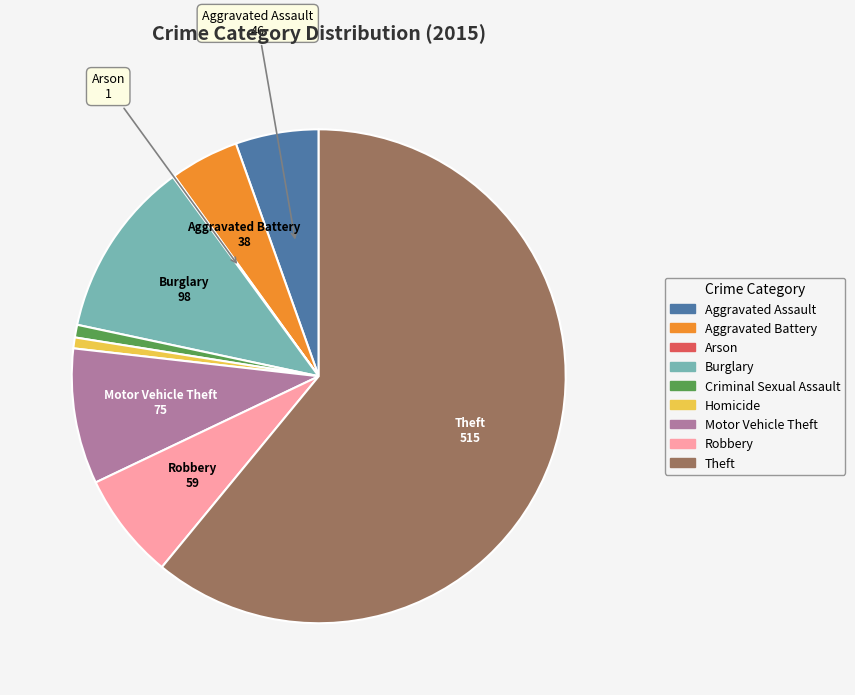

Between Aggravated Battery and Homicide, which is larger?

Aggravated Battery